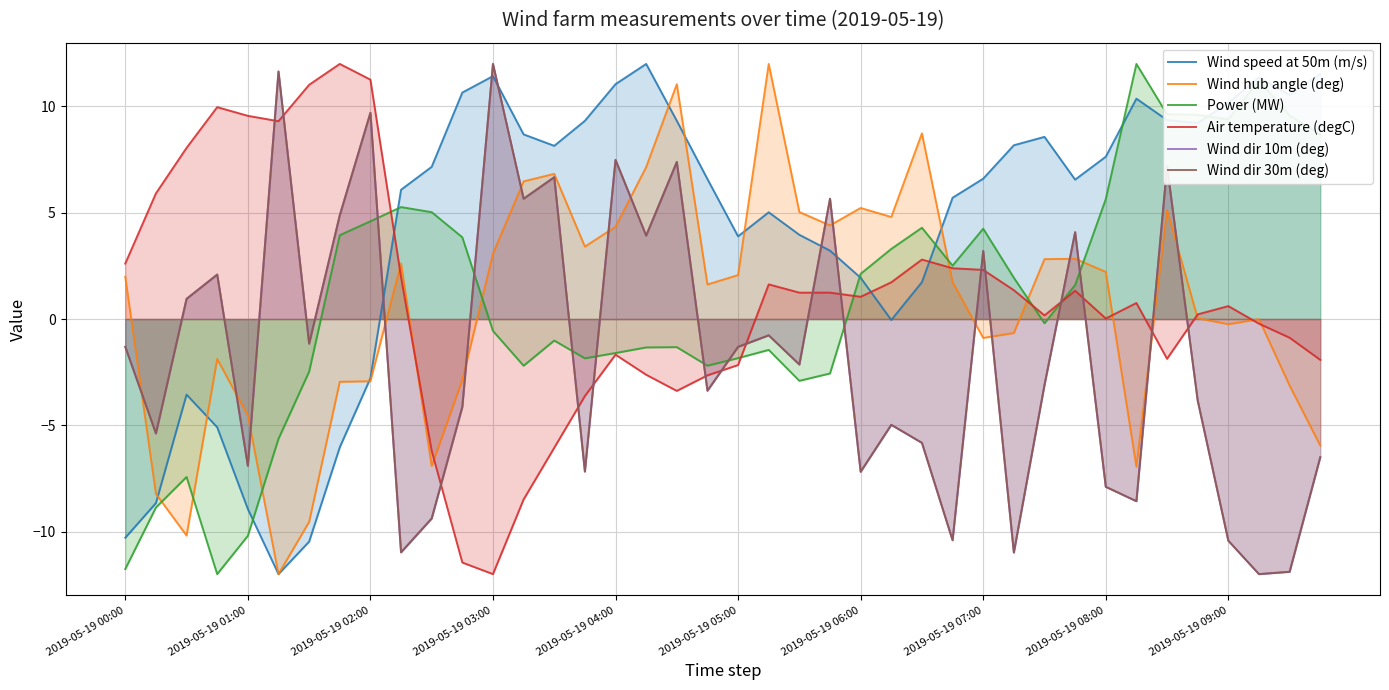

Rank the series at 18 from highest to lowest value.

Wind hub angle (deg), Wind speed at 50m (m/s), Wind dir 30m (deg), Wind dir 10m (deg), Power (MW), Air temperature (degC)